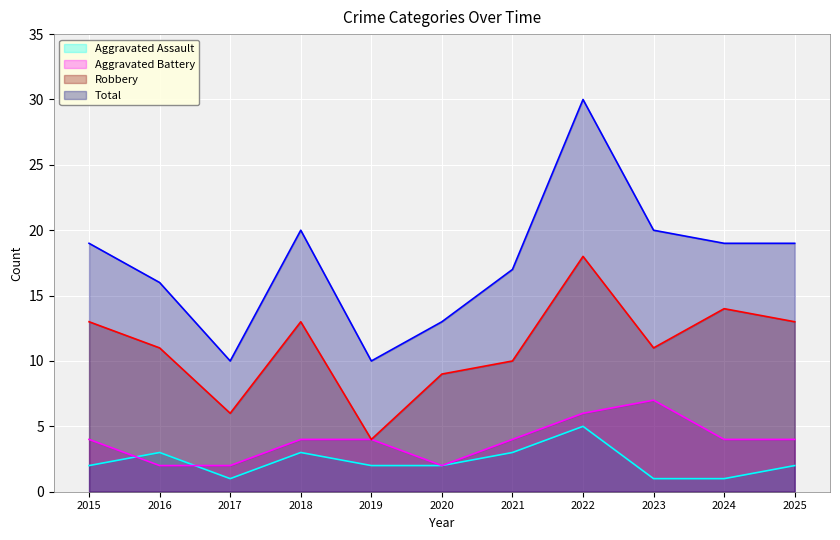

Rank the series by their maximum value, from highest to lowest.

Total, Robbery, Aggravated Battery, Aggravated Assault